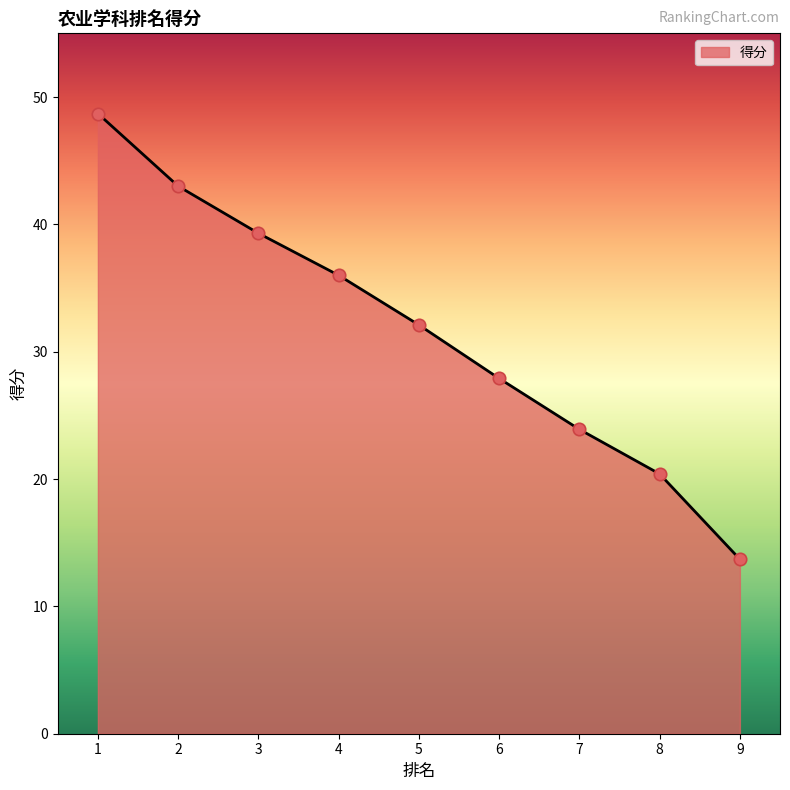

Between 3 and 4, which is larger?

3